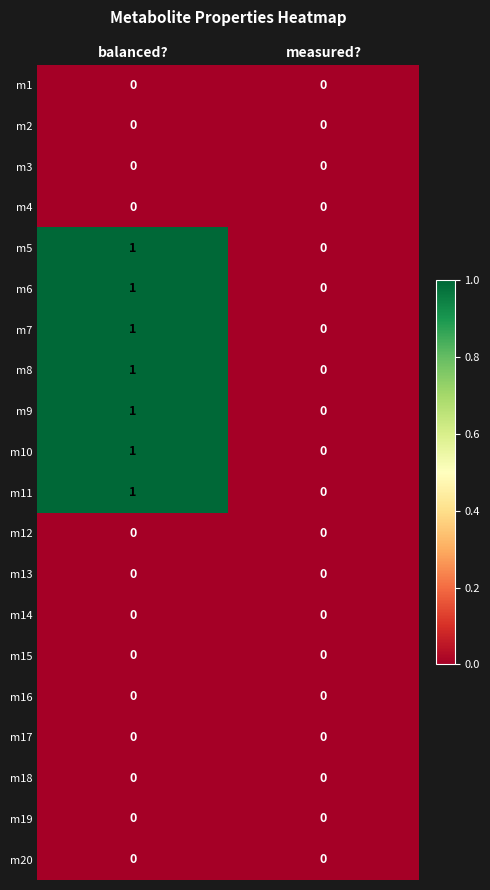

Is it true that m2 equals 0 at balanced??

True